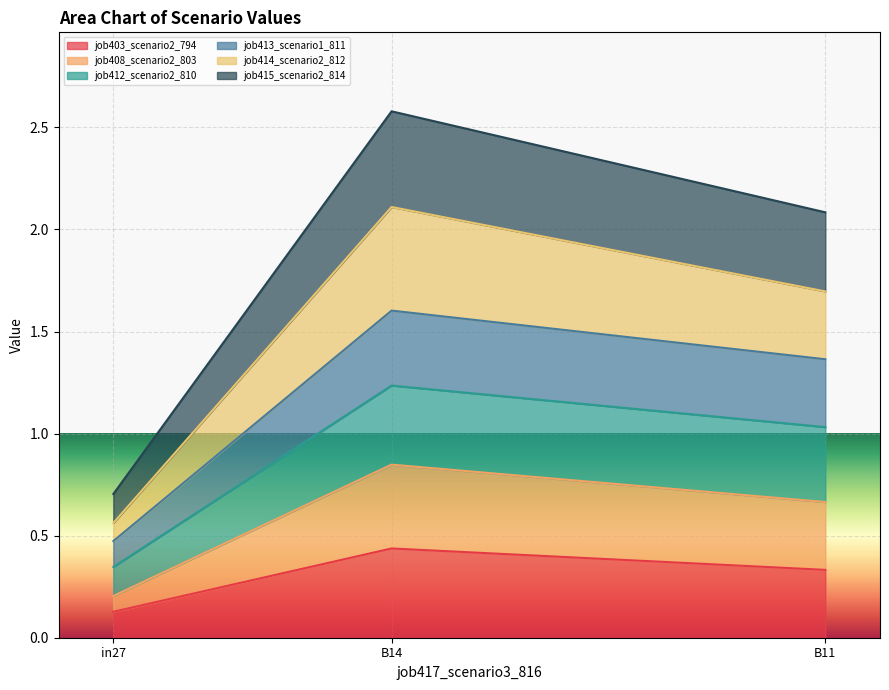

List the labels in order of job403_scenario2_794 value, largest first.

B14, B11, in27